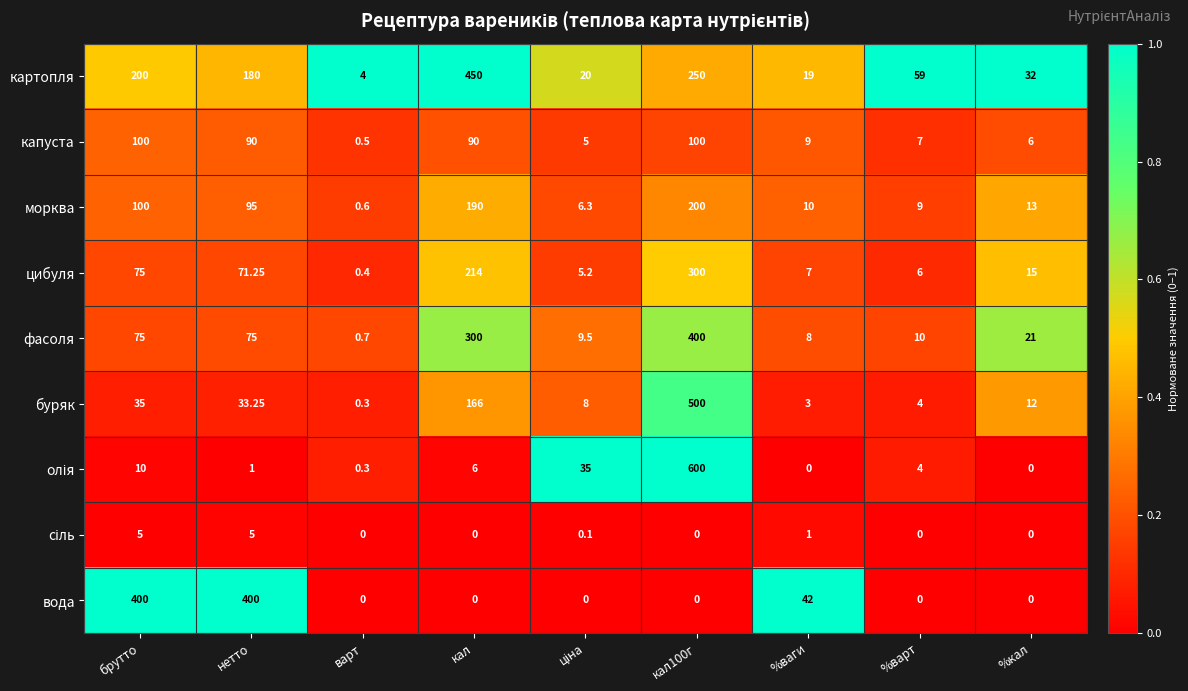

Which category has the lowest value in the буряк series?

варт